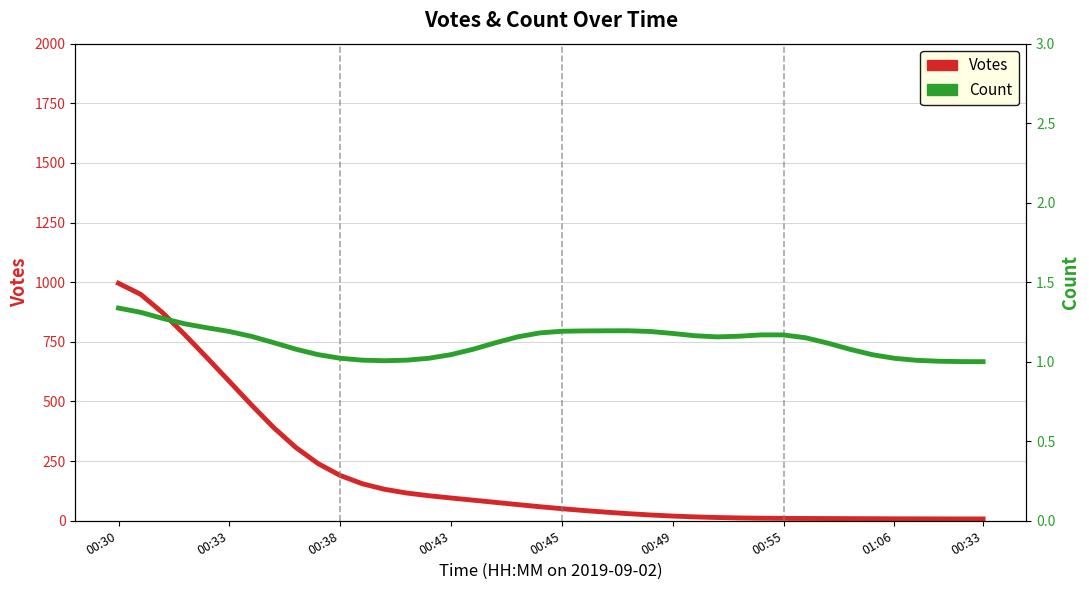

Where is Count nearest to the value 1?

00:33